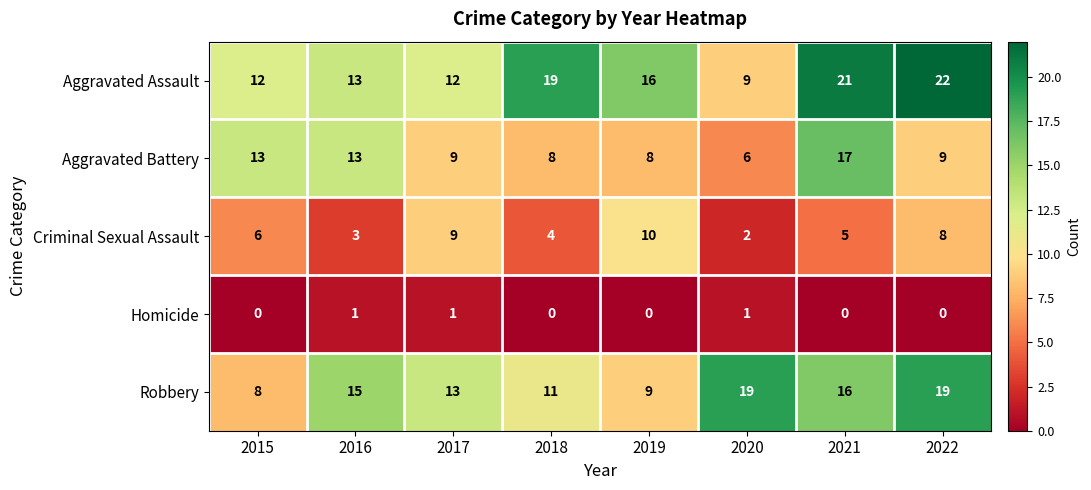

How many Homicide values are between 0 and 1?

8